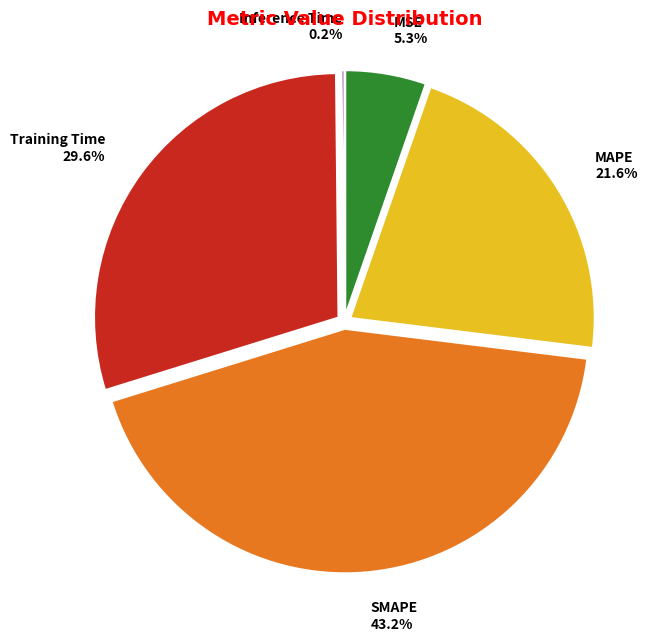

Do MAPE and Training Time together represent more than half of the pie?

Yes